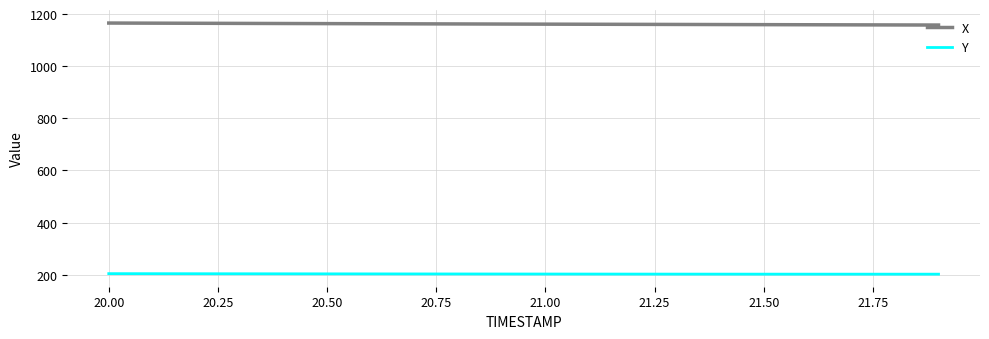

What are all the series names shown in the legend?

X, Y